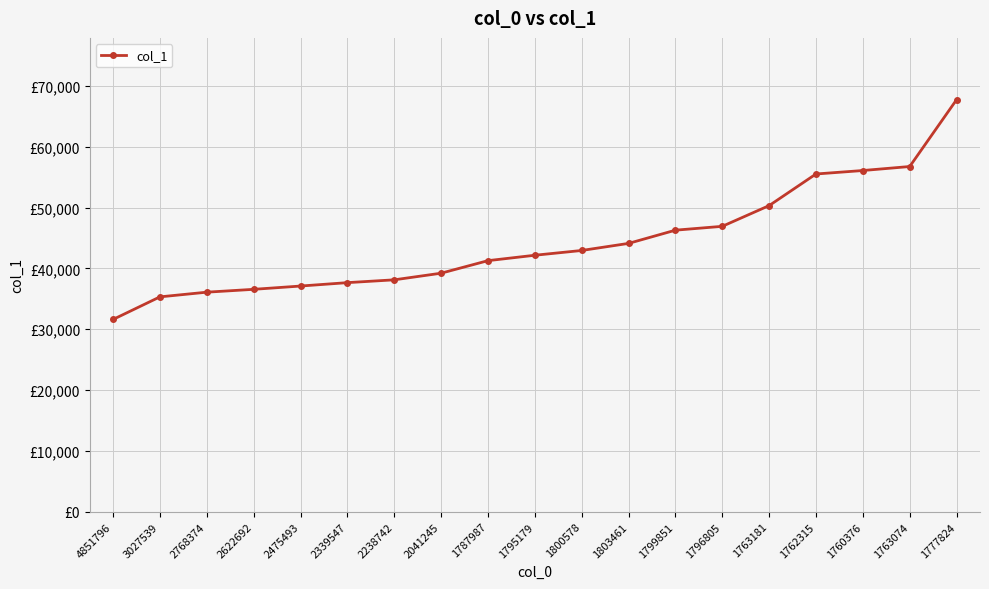

Is this an area chart (filled region under the line)?

No